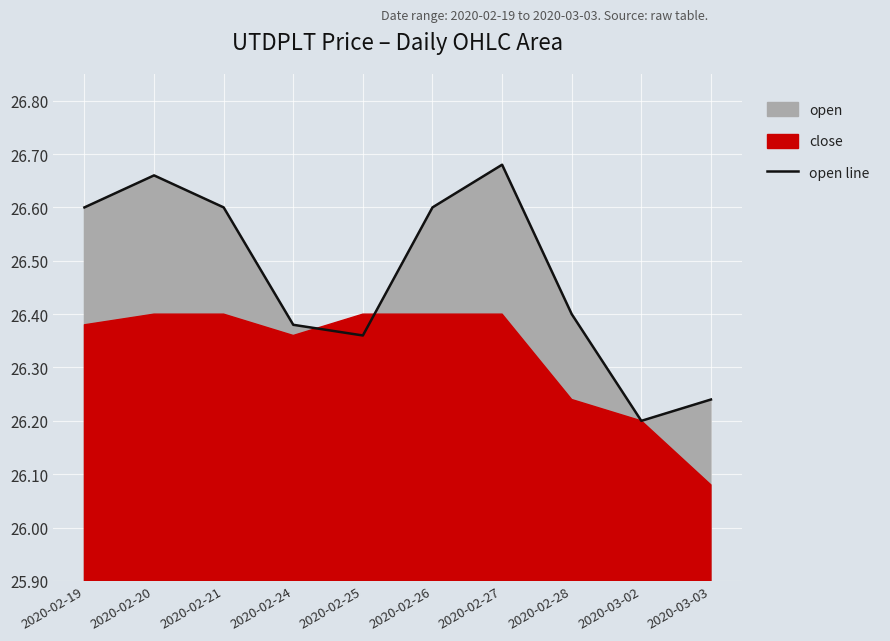

Which category has the lowest value across all series?

2020-03-02